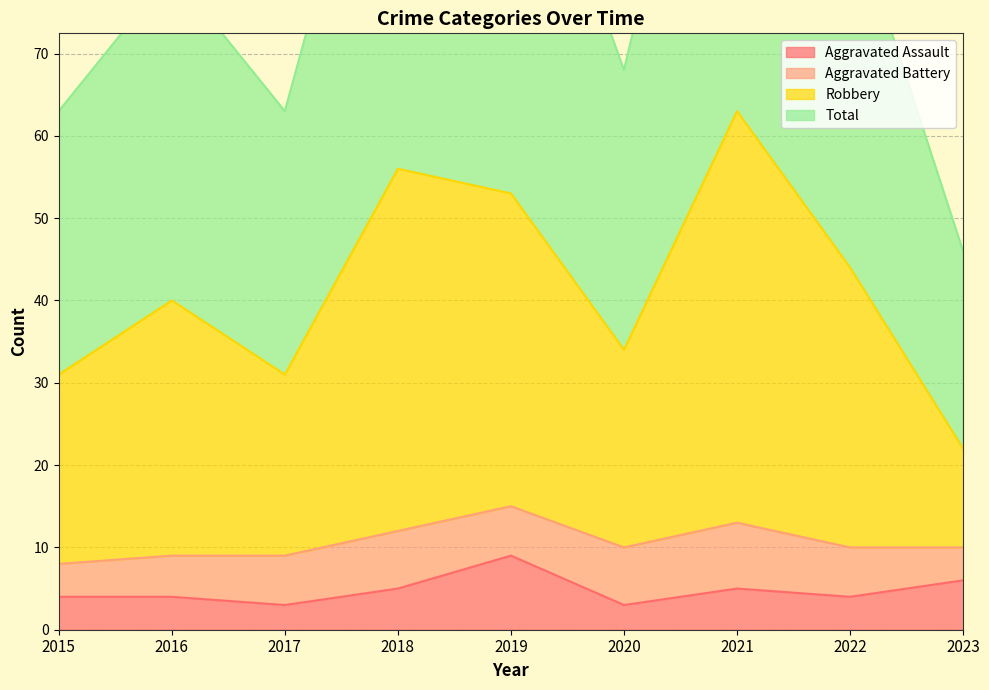

The Aggravated Assault series shows 5 at 2018. True or false?

True